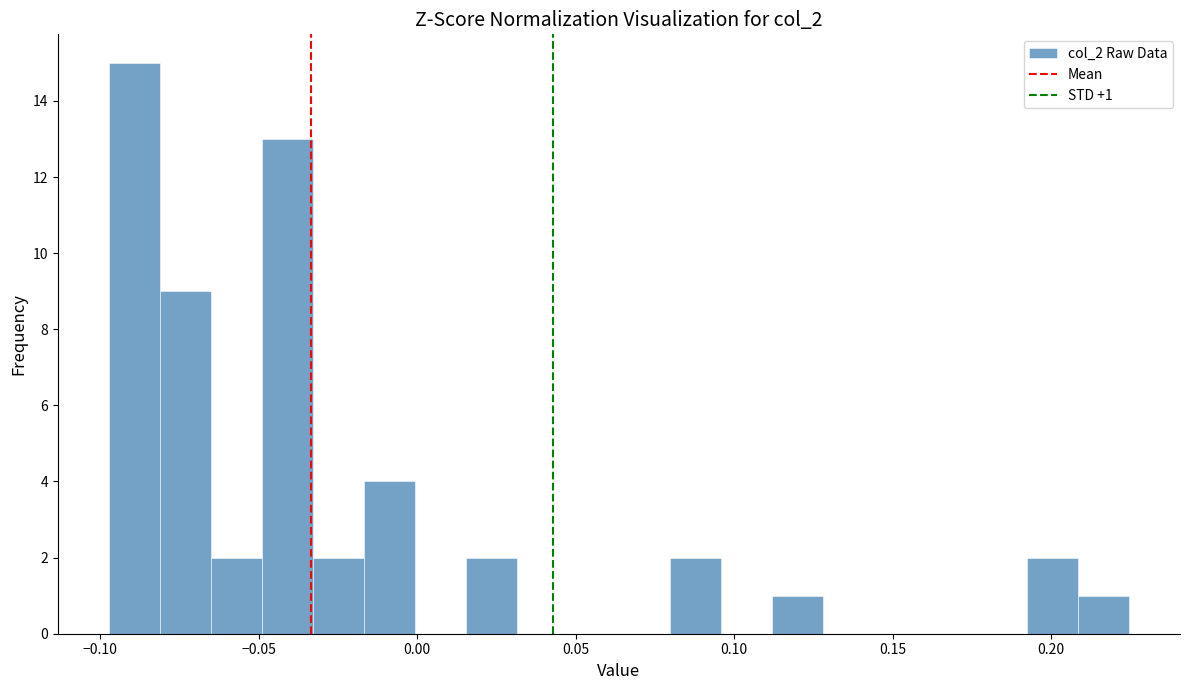

Around what value on the x-axis is the tallest bar? Give the approximate position of its centre, as read against the axis.

-0.090